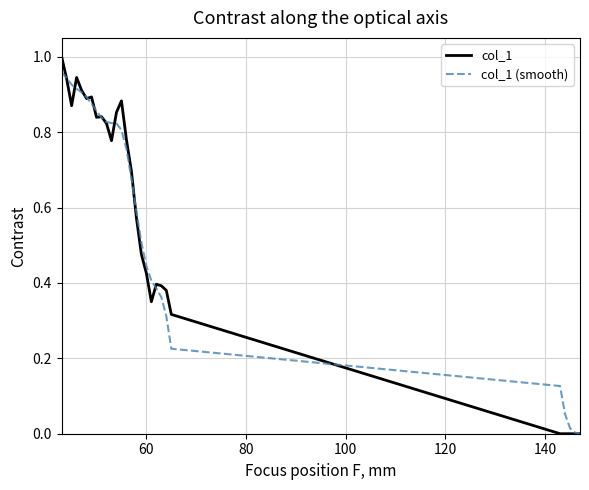

Which series has the widest spread of values?

col_1